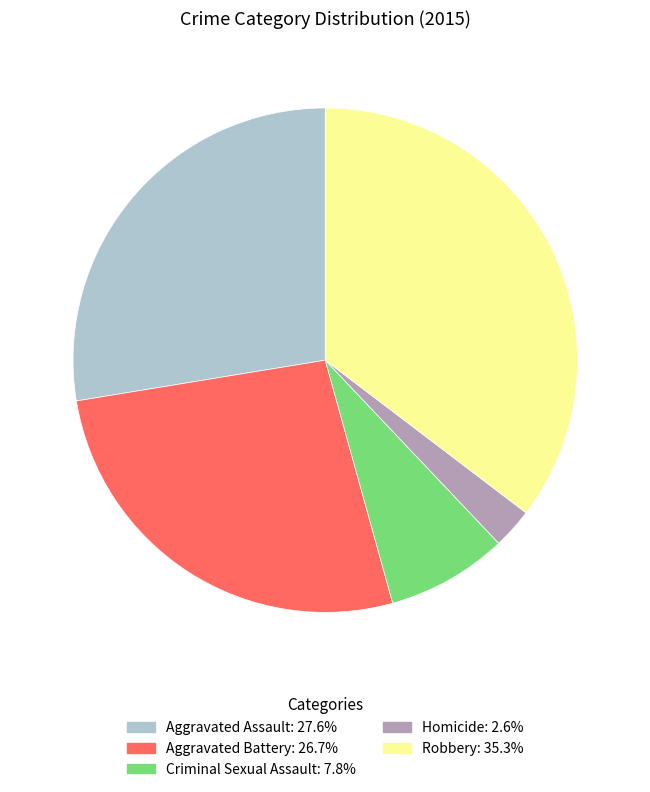

The Aggravated Battery slice represents 27% of the pie. True or false?

True